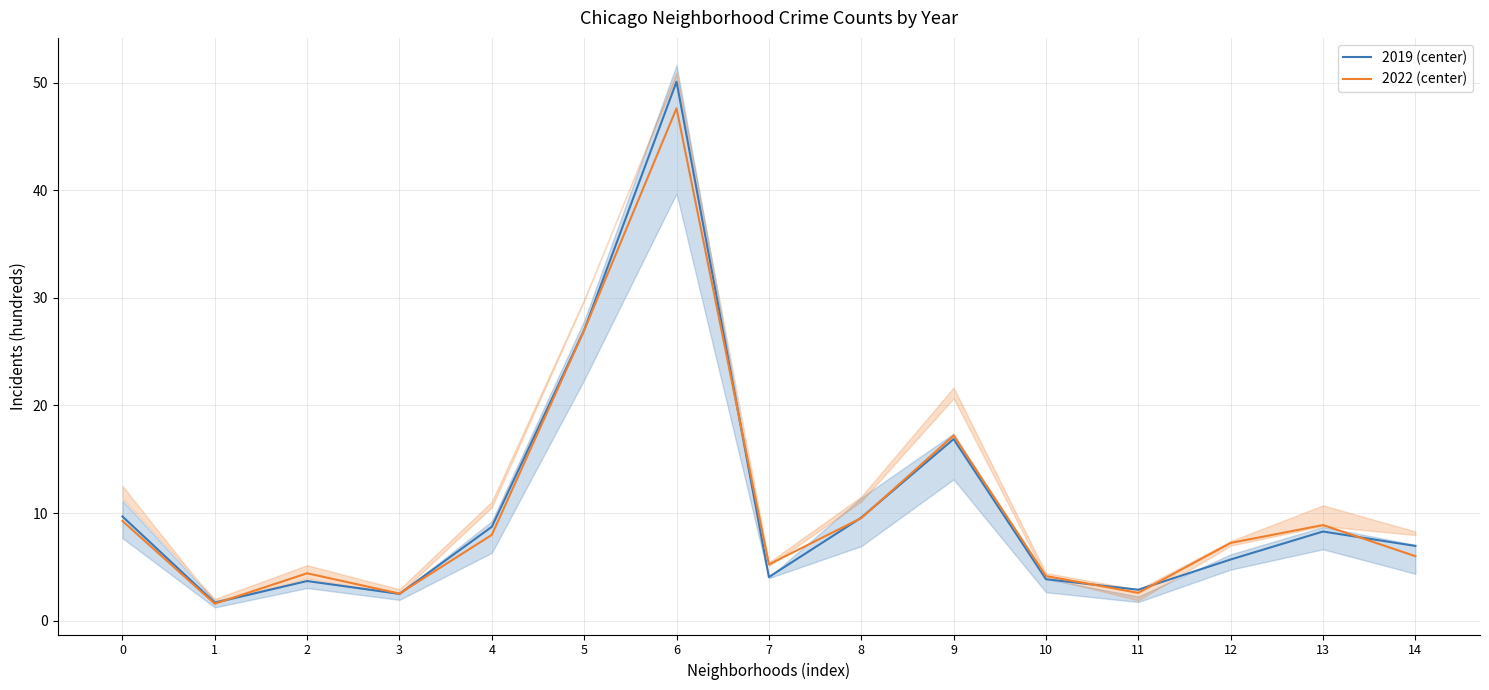

Is it true that 2019 (center) equals 6.9 at 14?

True